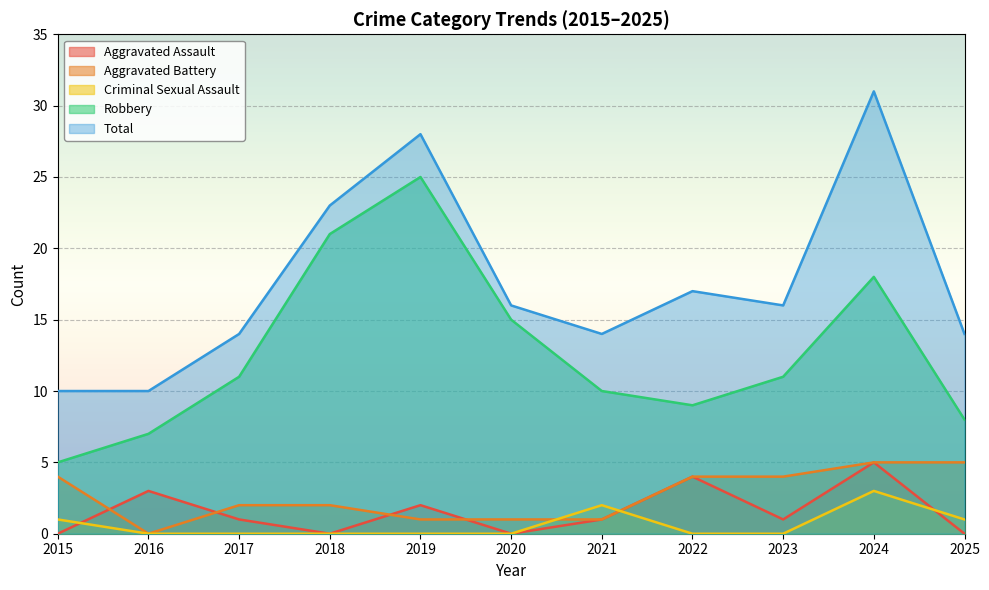

How many positive values does the Criminal Sexual Assault series have?

4